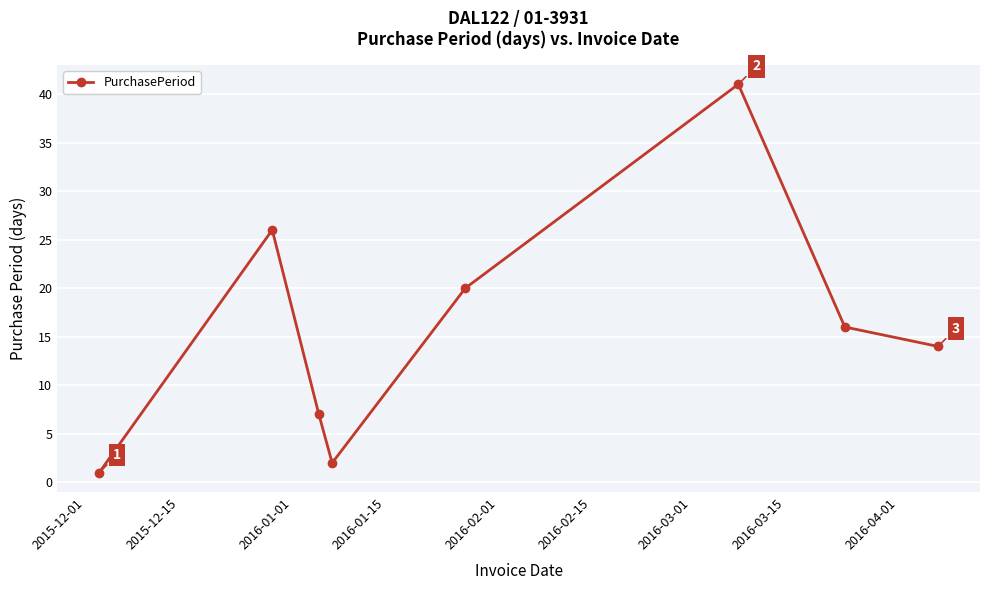

What is the value of the 3rd point from the left?

7